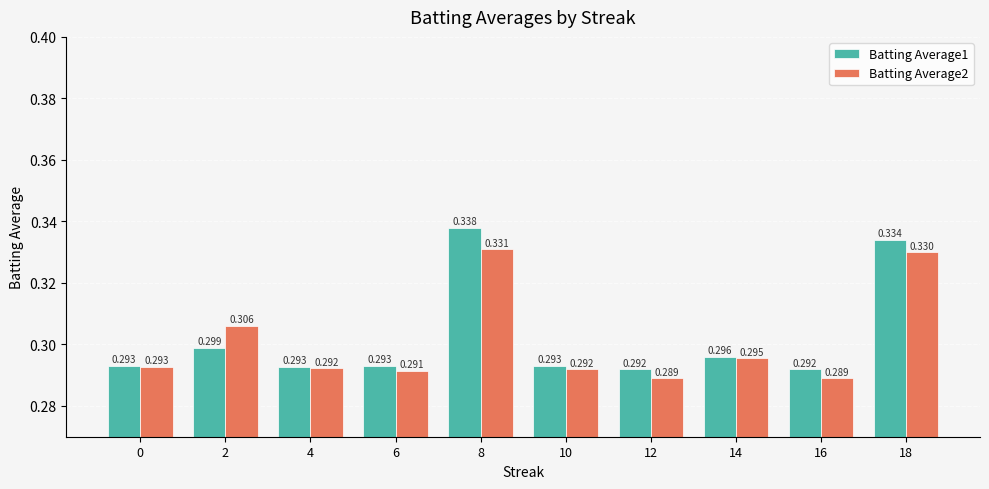

Is the value of Batting Average2 at 16 greater than the value of Batting Average1 at 4?

No